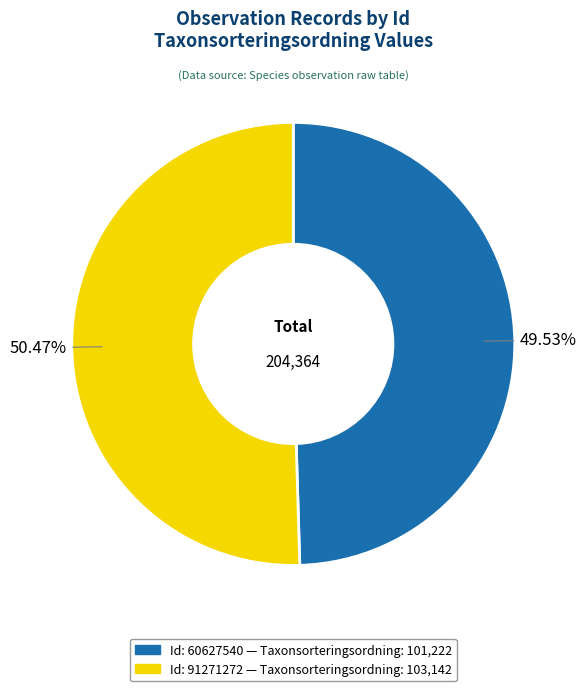

Is there a majority slice in this chart?

Yes